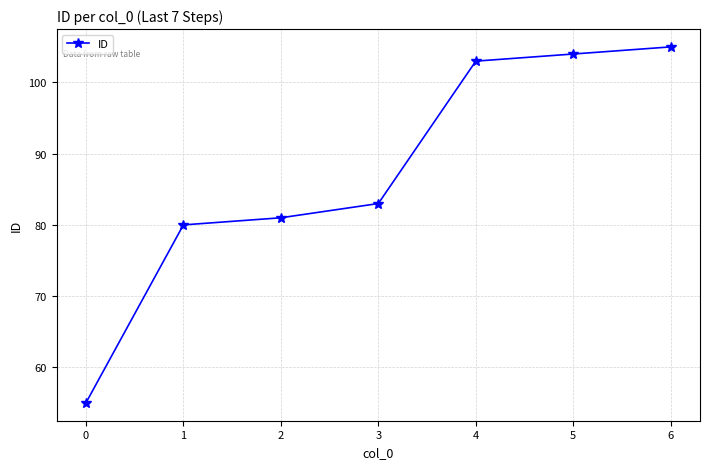

What is the value of the 3rd point from the left?

81